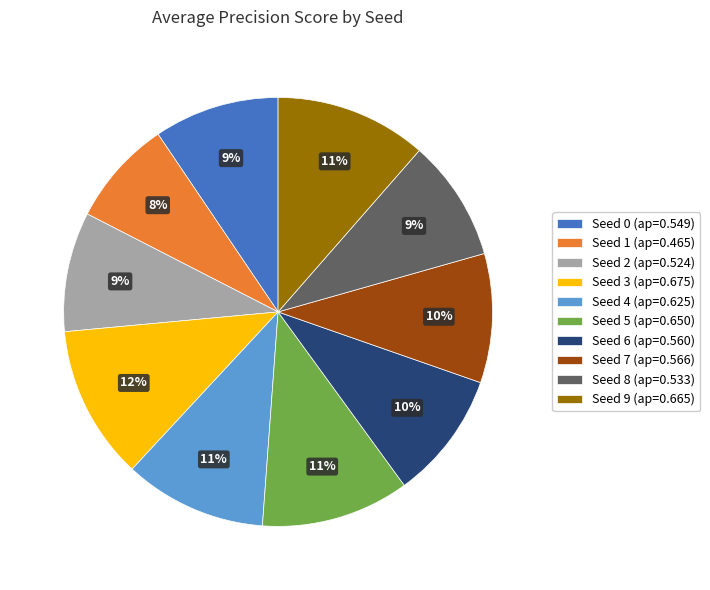

The Seed 0 slice represents 9% of the pie. True or false?

True